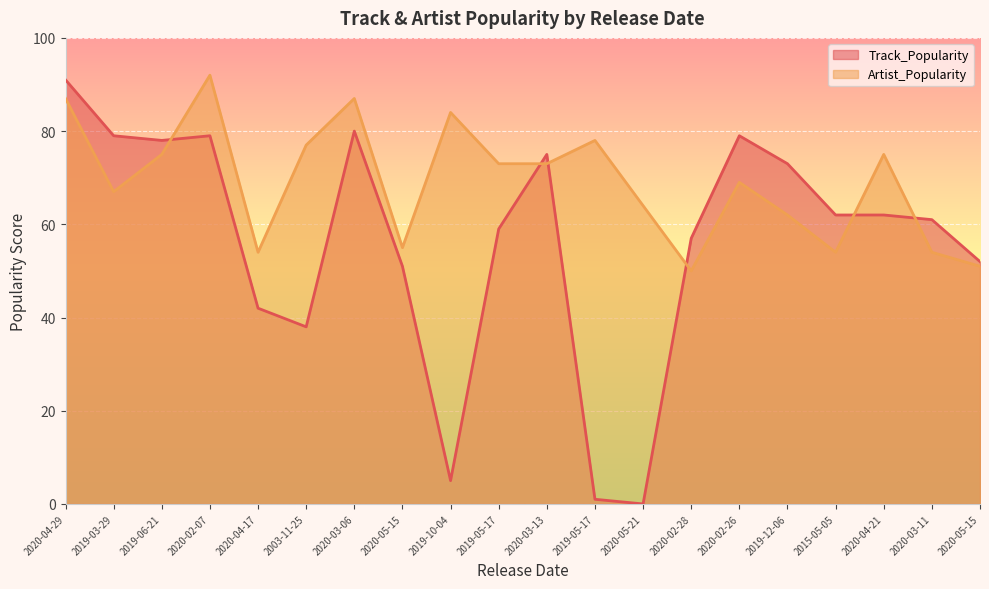

Rank the series at 2019-12-06 from lowest to highest value.

Artist_Popularity, Track_Popularity